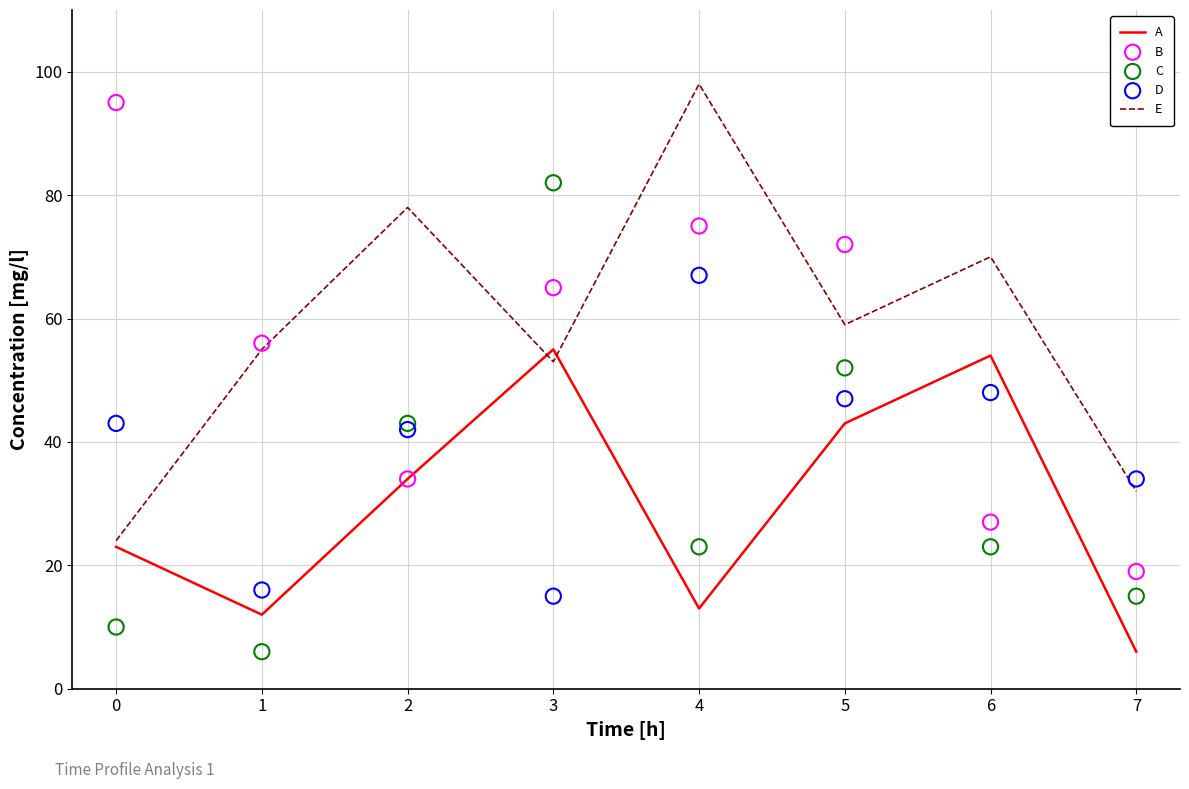

What is the total value across all series at 1?

145